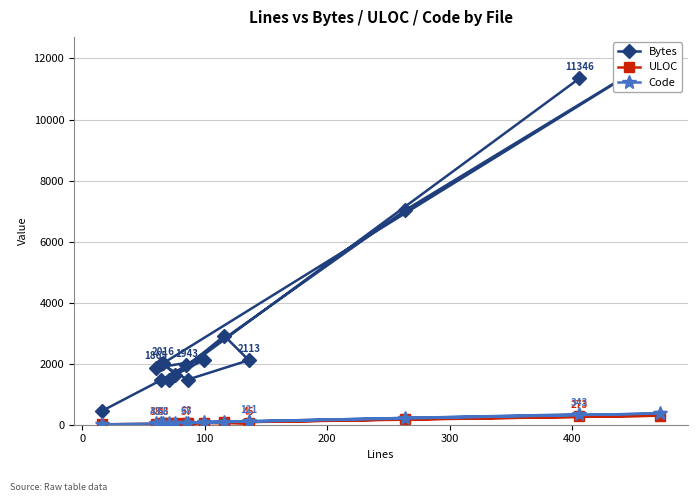

Reading right to left, transcribe all the data shown in this chart.

Bytes: 450	1455	1943	7035	12103	1865	2117	1640	2016	1999	1477	2113	2911	1460	11346
ULOC: 14	35	57	177	297	38	63	50	43	42	56	45	77	49	273
Code: 8	44	68	223	369	43	80	64	56	56	68	121	88	61	343